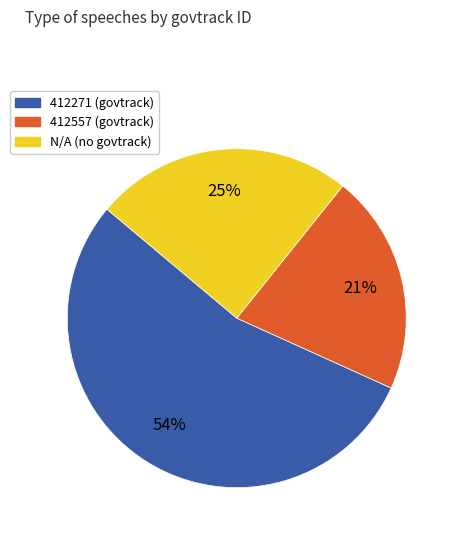

Count the number of slices in the pie.

3